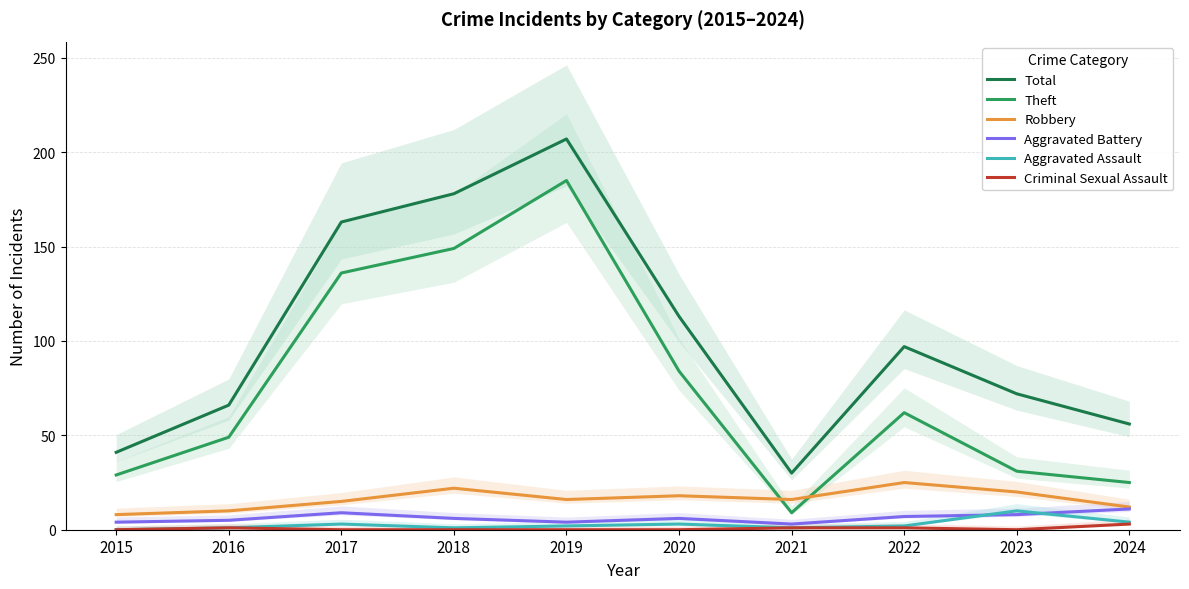

What is the spread (max minus min) of values at 2018?

178